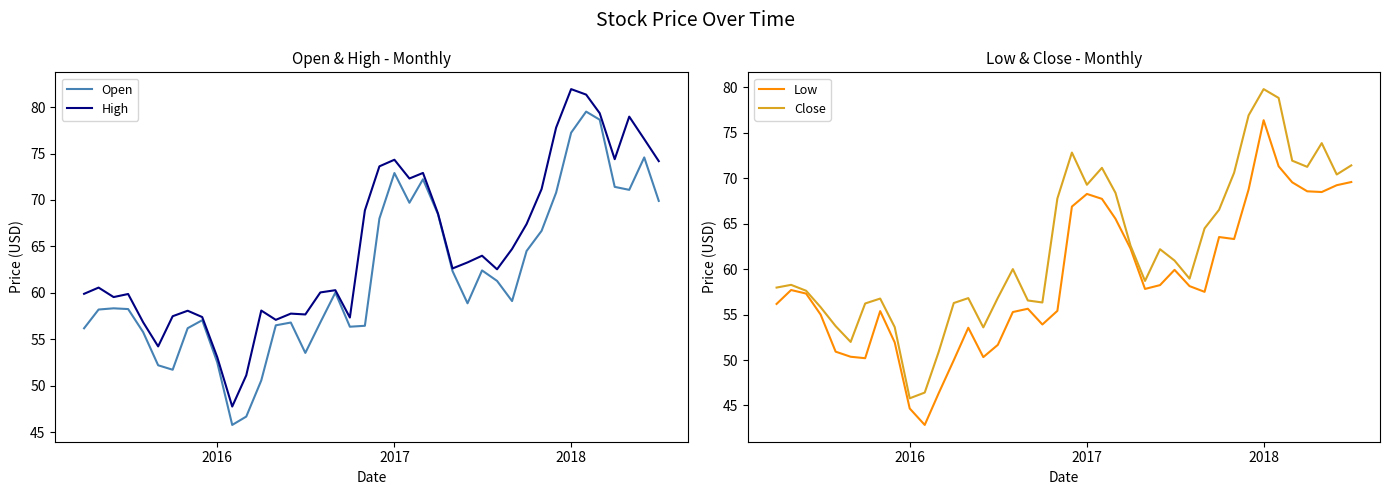

Rank the series by their maximum value, from highest to lowest.

High, Close, Open, Low